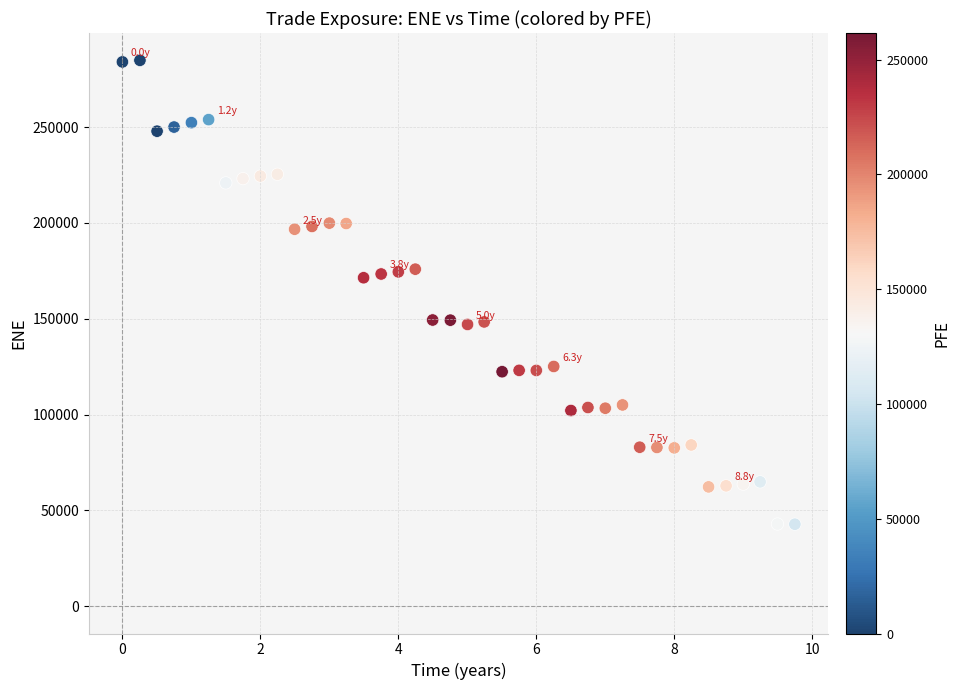

What is the range of Y values (max minus min)?

242026.6